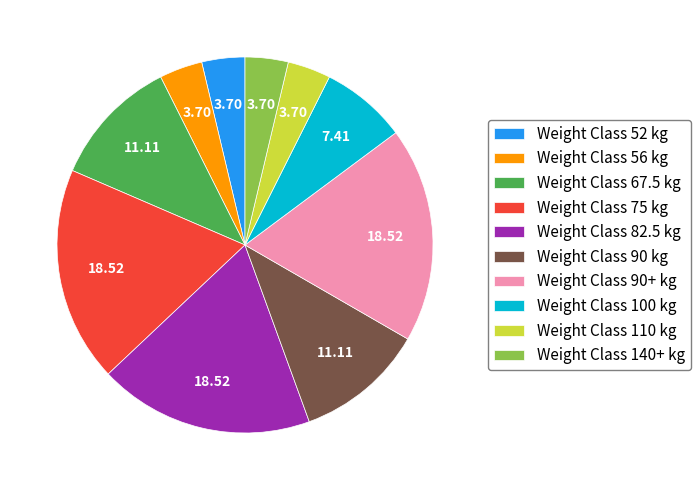

Do Weight Class 140+ kg and Weight Class 90 kg together represent more than half of the pie?

No